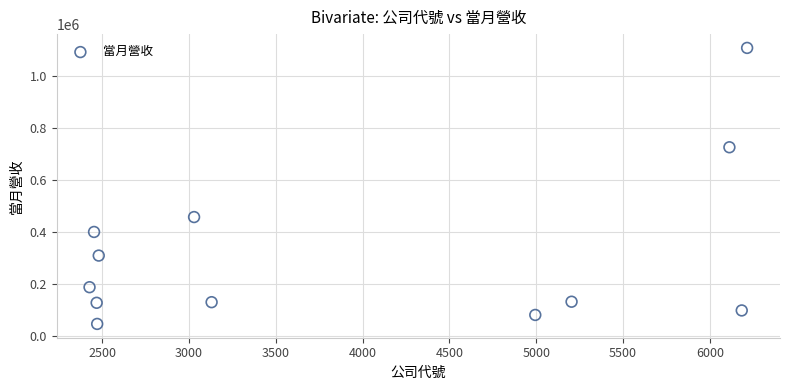

What Y value in the scatter plot is closest to 577495?

457347